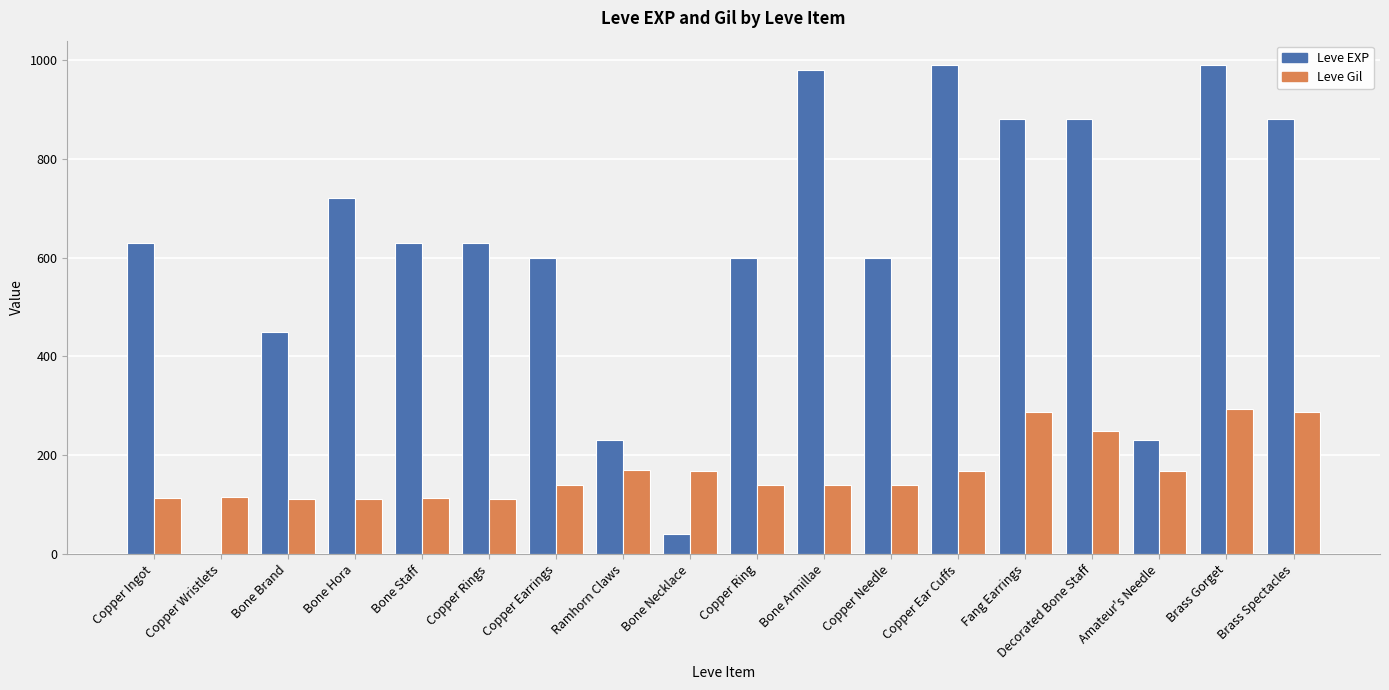

At which category is the sum across all series the highest?

Brass Gorget